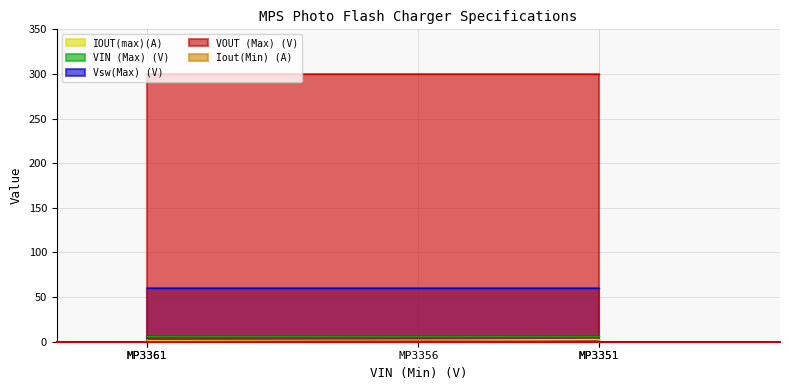

Is the value of IOUT(max)(A) at MP3361 greater than the value of VOUT (Max) (V) at MP3352?

No